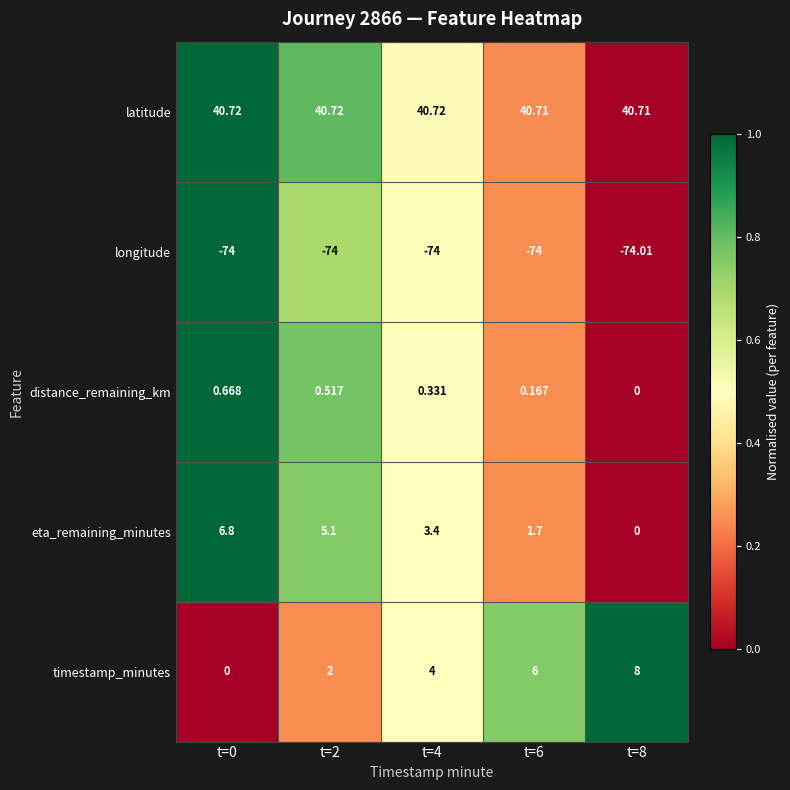

Between t=4 and t=6, which series saw the biggest shift?

timestamp_minutes